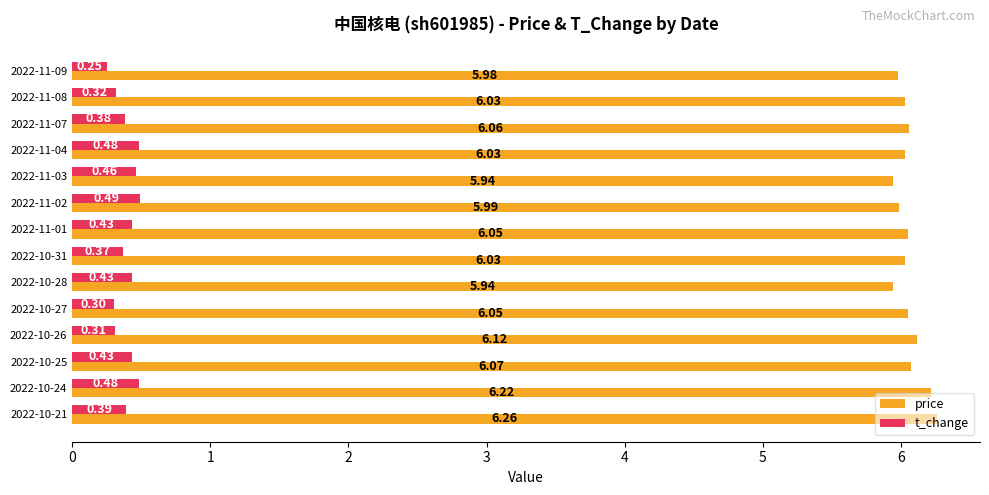

What are all the series names shown in the legend?

price, t_change